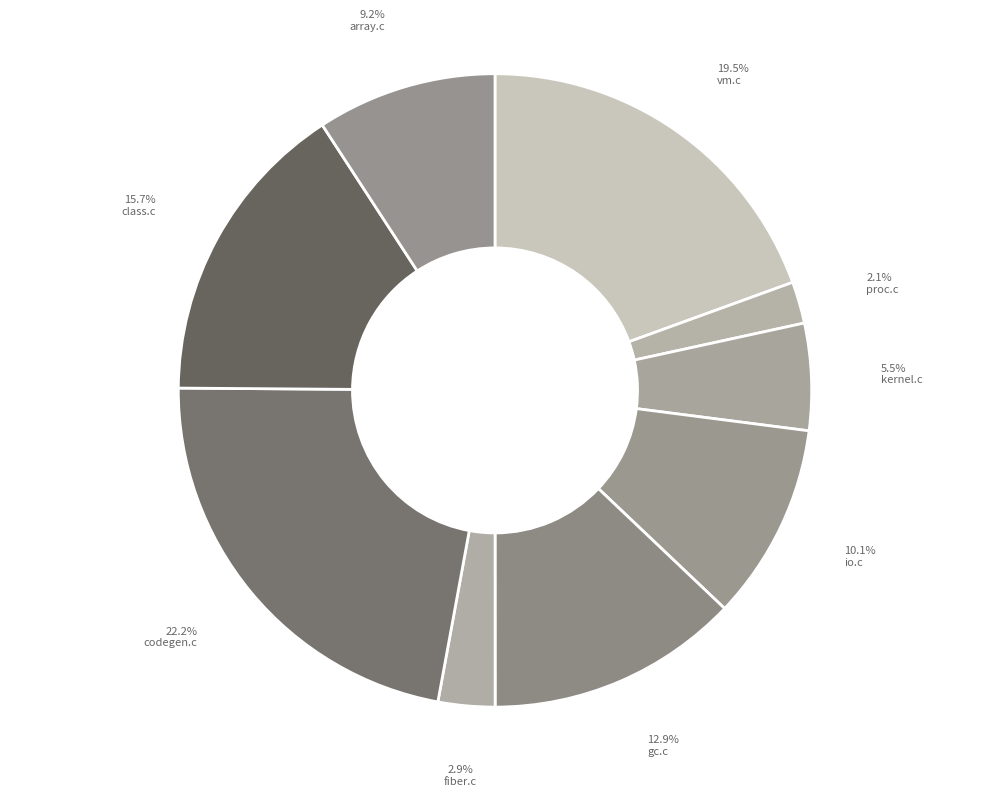

How many slices are in this pie chart?

9